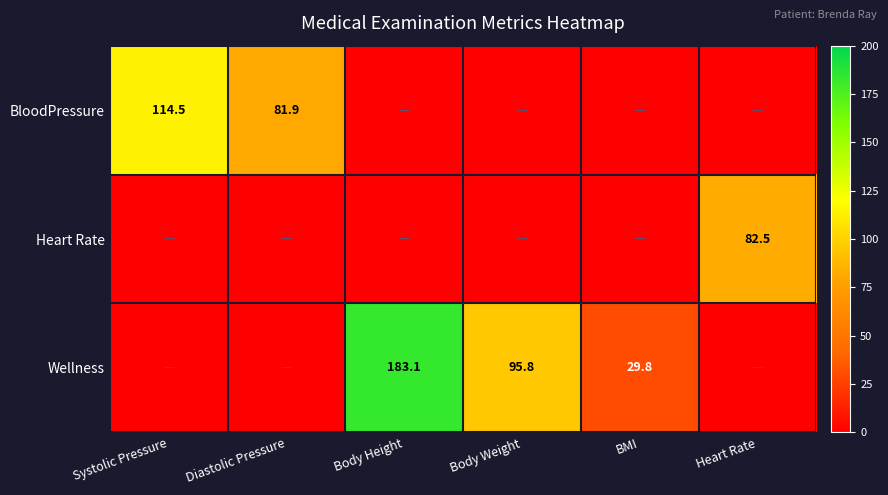

The value of Wellness at Body Height is 183.1. True or false?

True